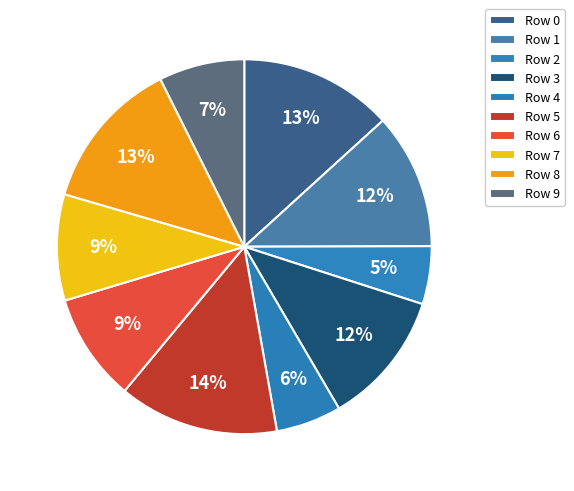

How many slices are in this pie chart?

10